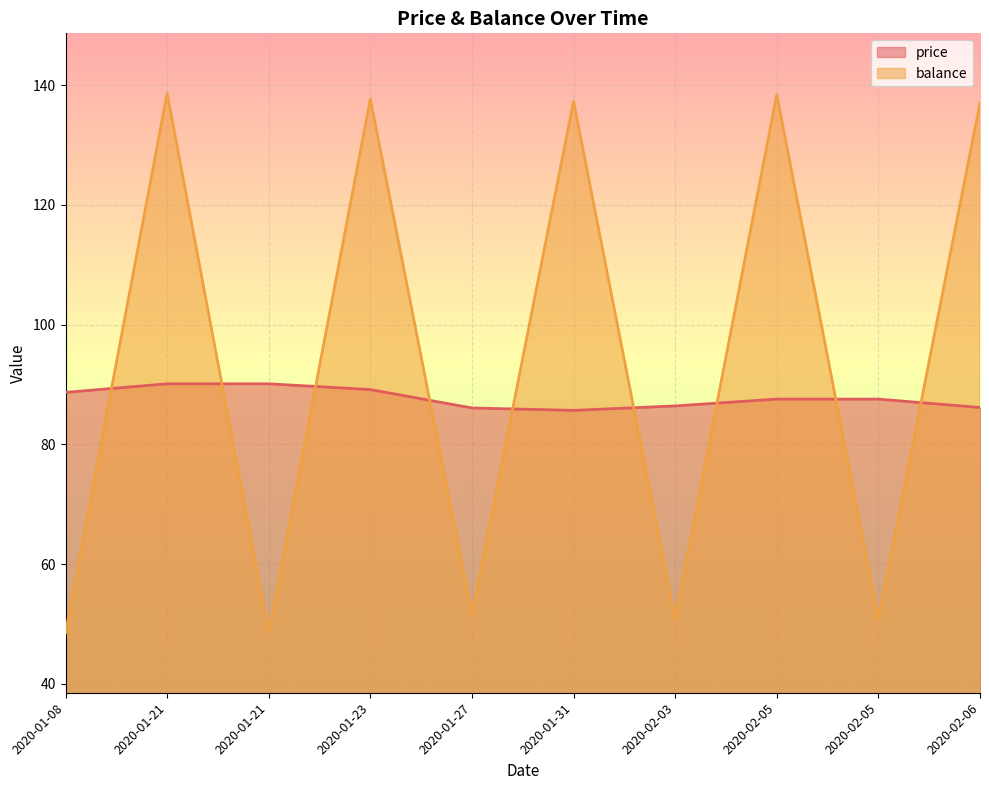

At which category is the sum across all series the highest?

2020-01-21